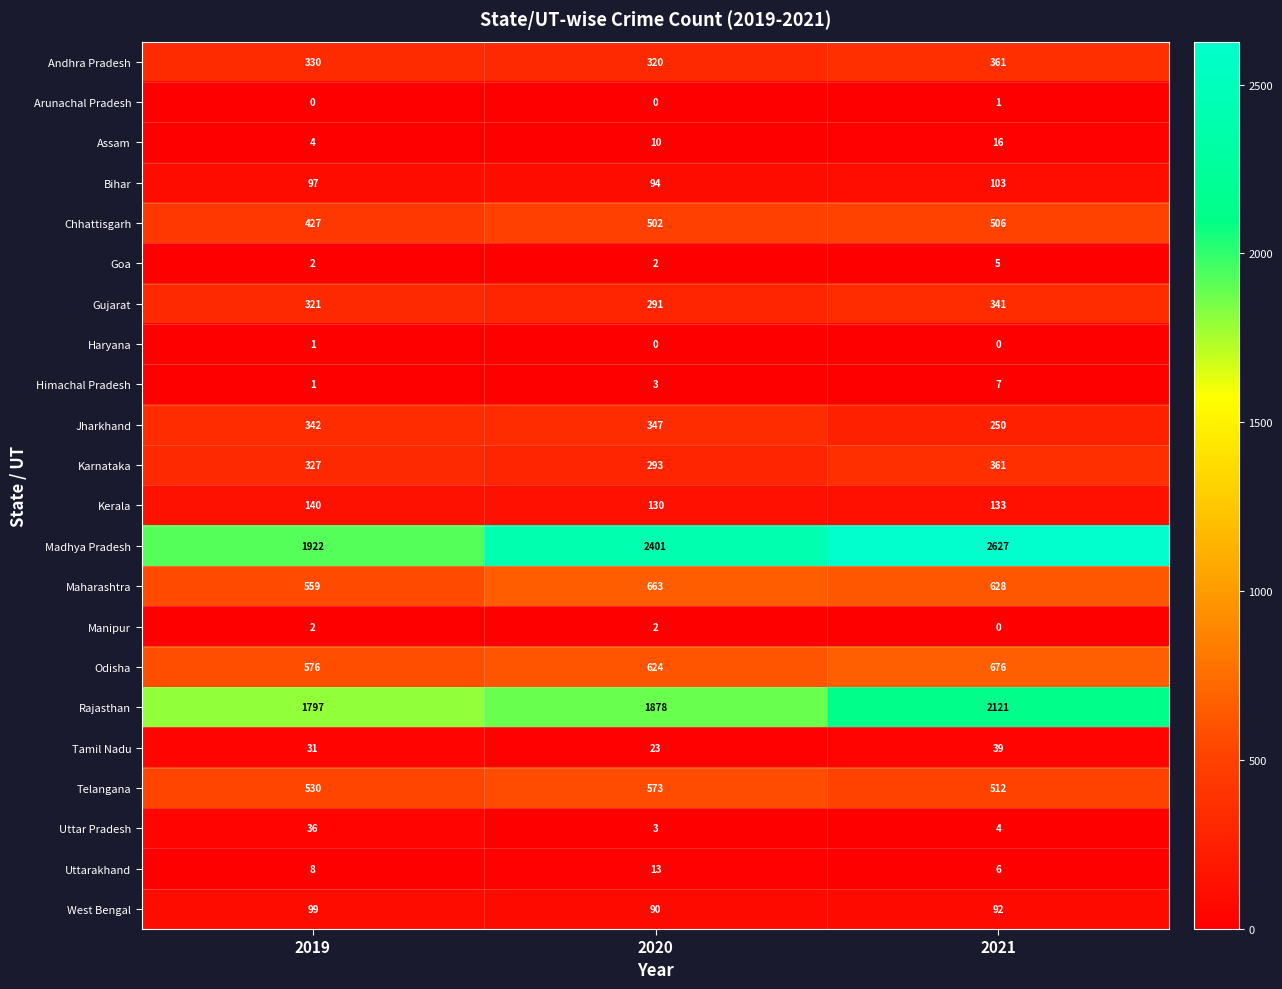

How many categories are shown in the chart?

3